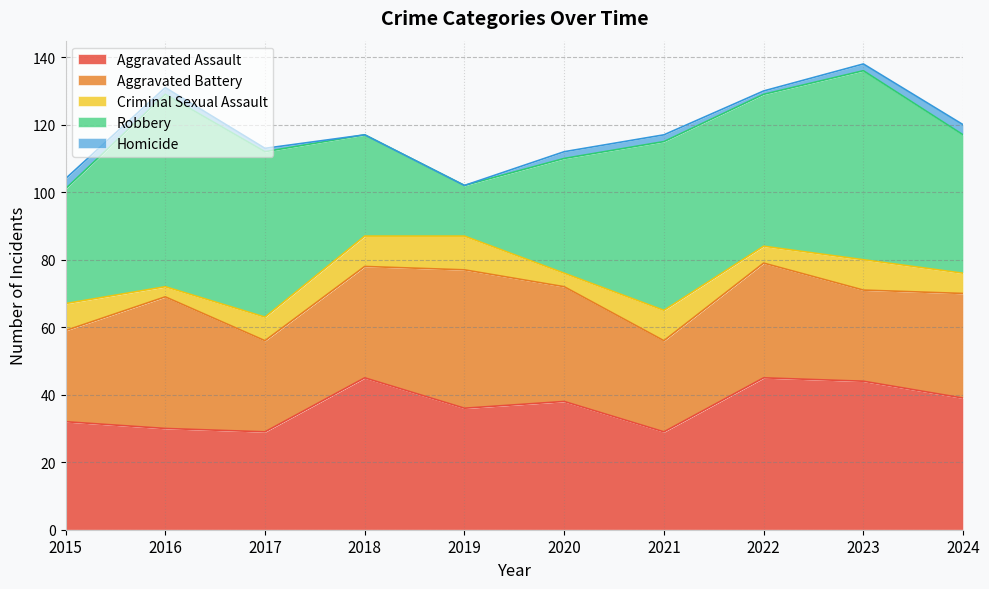

What is the value of the Homicide point at the 10th from the left?

3